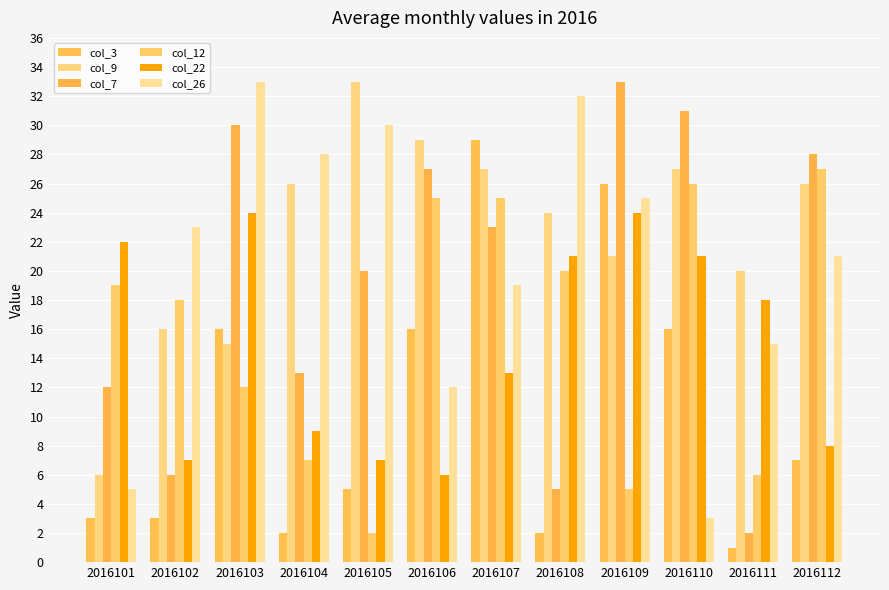

How many groups of bars are there?

12